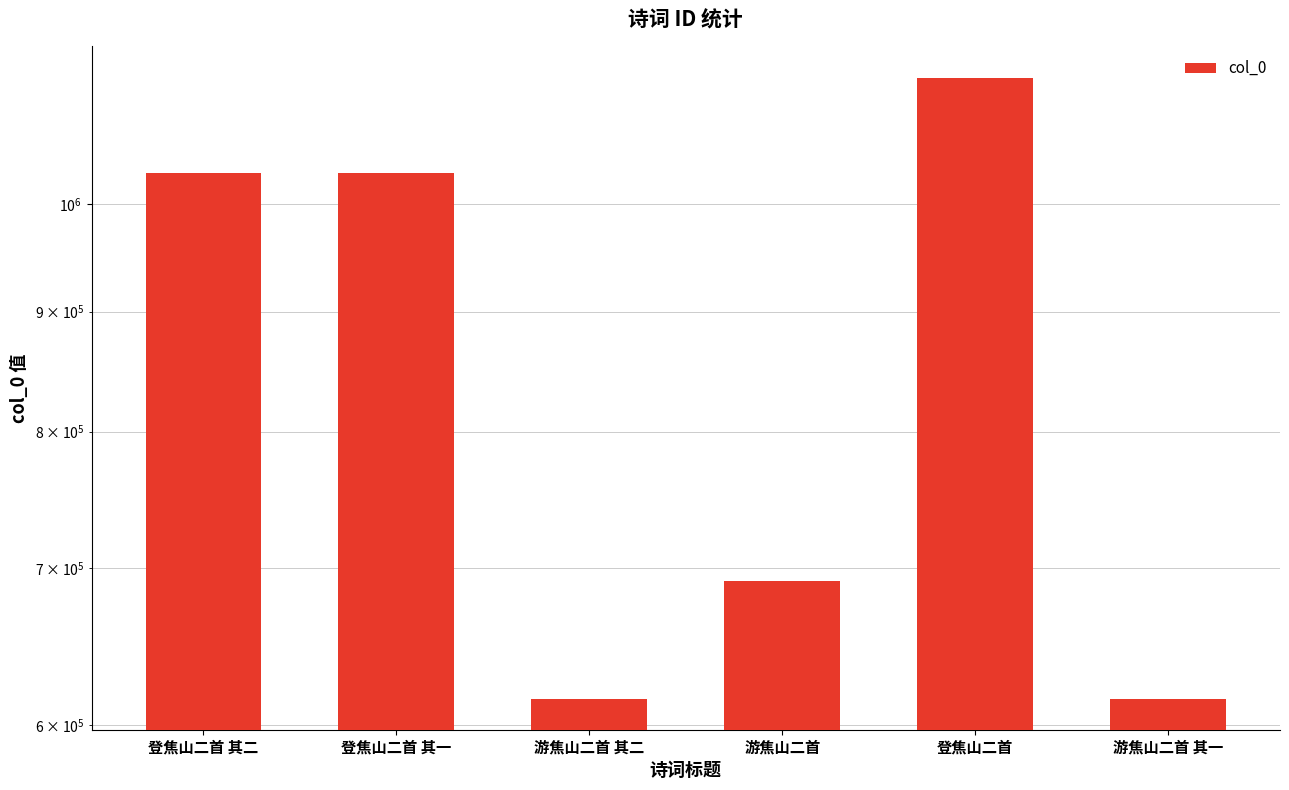

What is the smallest value displayed?

615944